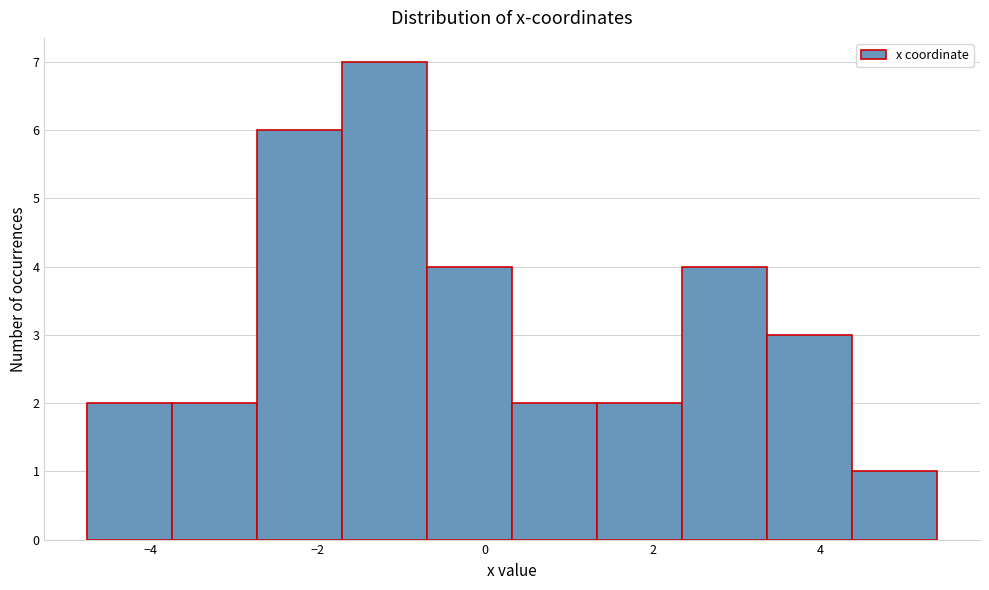

Reading left to right, list every bar in this chart as the range it spans on the x-axis followed by its height. Neither the bar edges nor the heights are printed on the chart, so give them approximately, as read against the axes.

-4.8 to -3.8: 2
-3.8 to -2.8: 2
-2.8 to -1.8: 6
-1.8 to -0.6: 7
-0.6 to 0.4: 4
0.4 to 1.4: 2
1.4 to 2.4: 2
2.4 to 3.4: 4
3.4 to 4.4: 3
4.4 to 5.4: 1